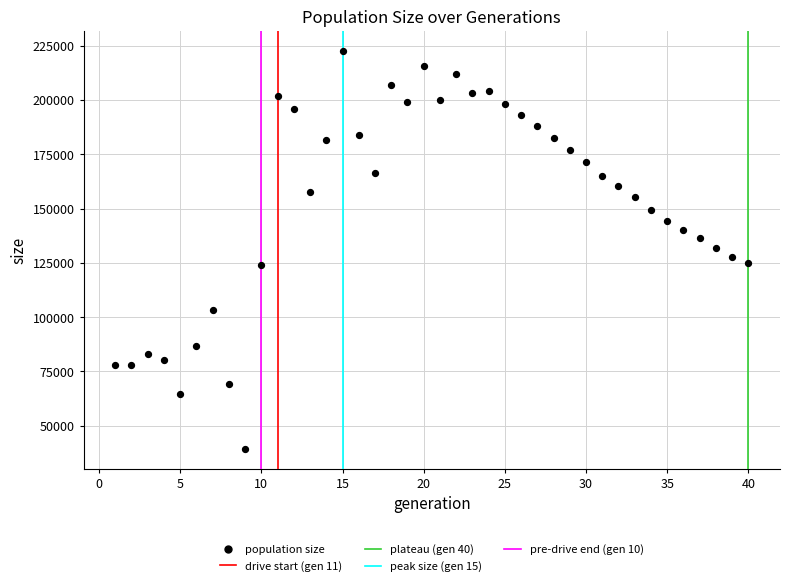

What is the range of Y values (max minus min)?

183069